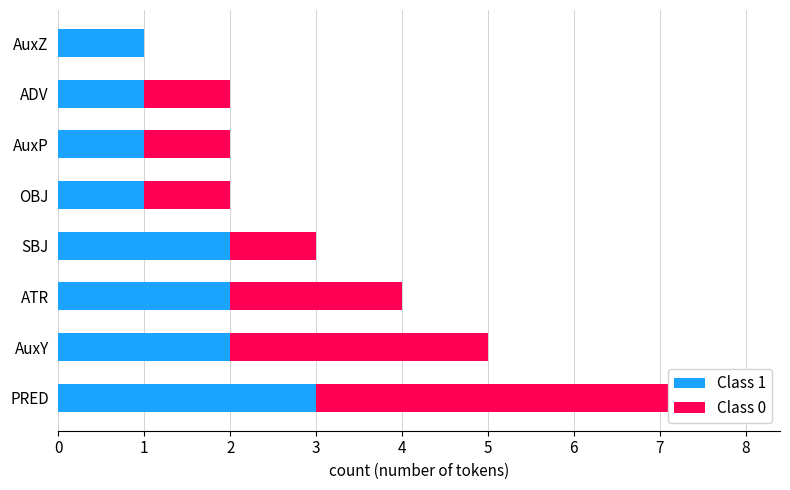

What is the maximum value for Class 1?

3